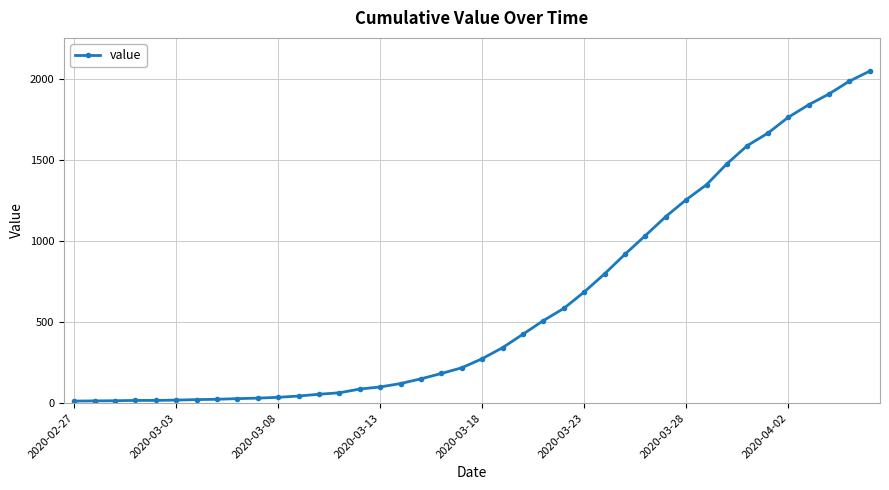

What is the sum of all values?

24843